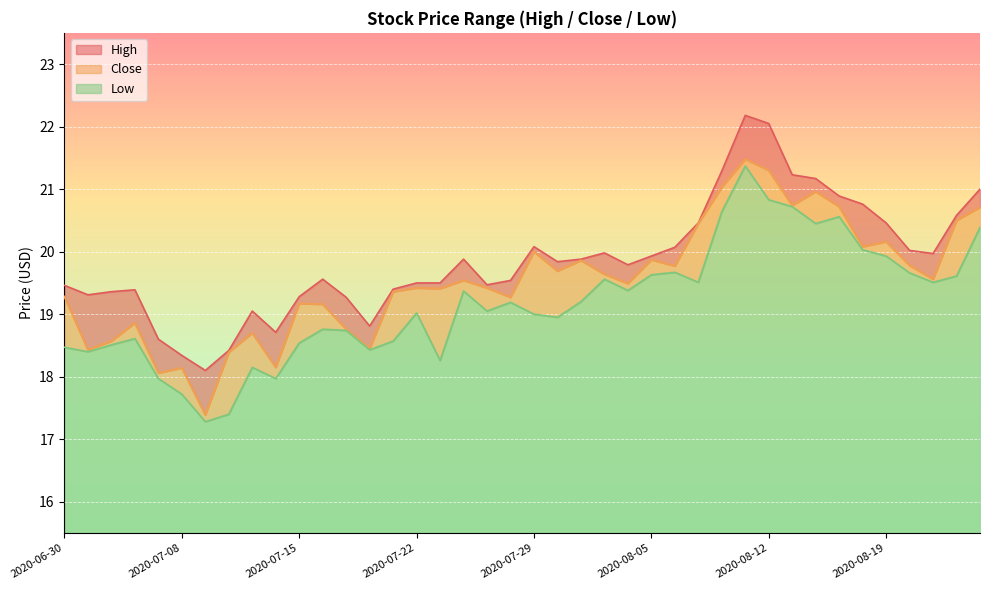

How many categories are shown in the chart?

40